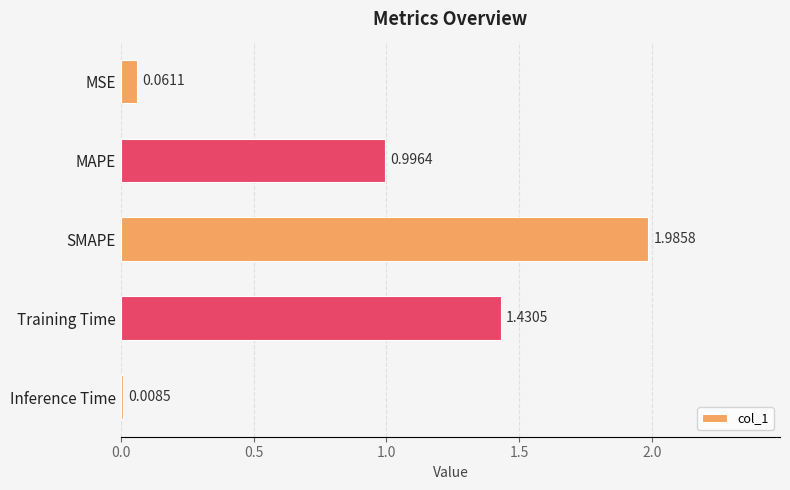

Where is the data nearest to the value 0?

Inference Time